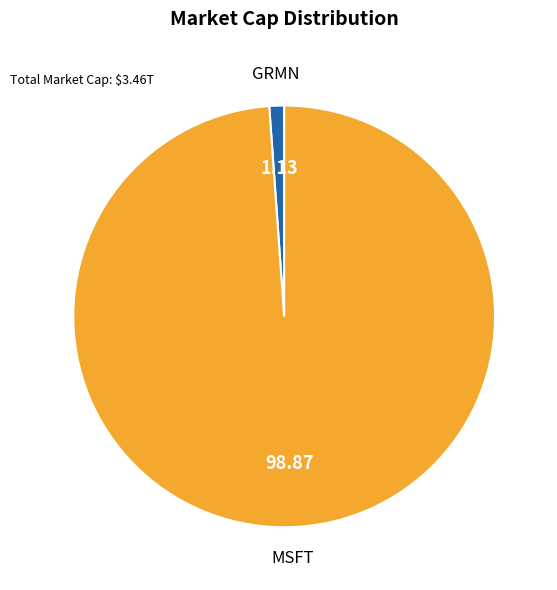

What is the ratio of the value at MSFT to the value at GRMN?

87.6